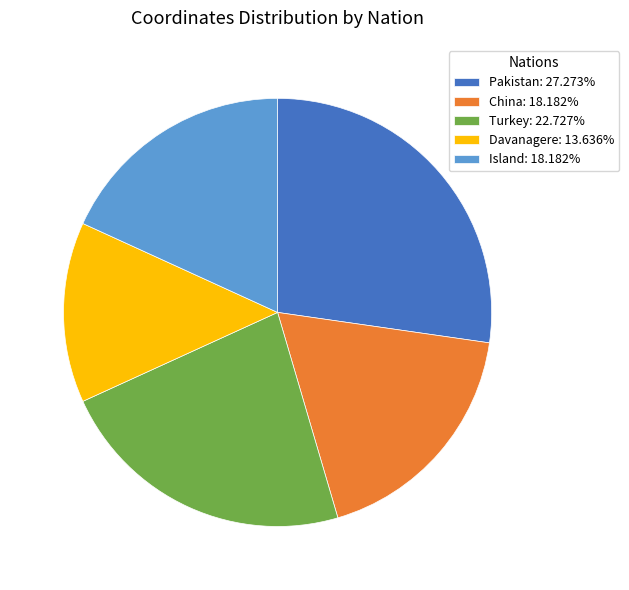

How many segments does this pie chart have?

5